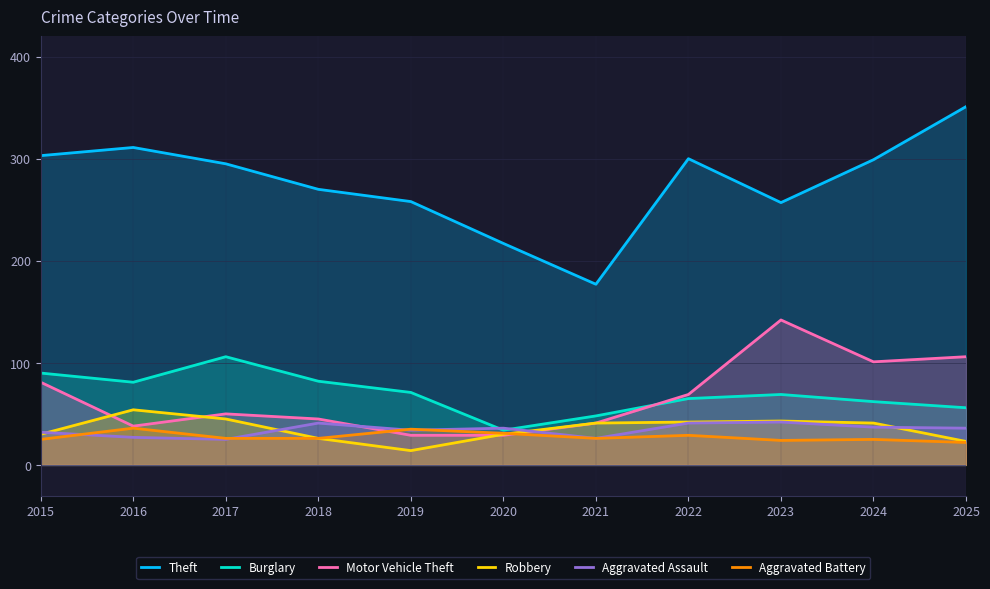

True or false: Aggravated Battery has a value of 25 at 2024.

True